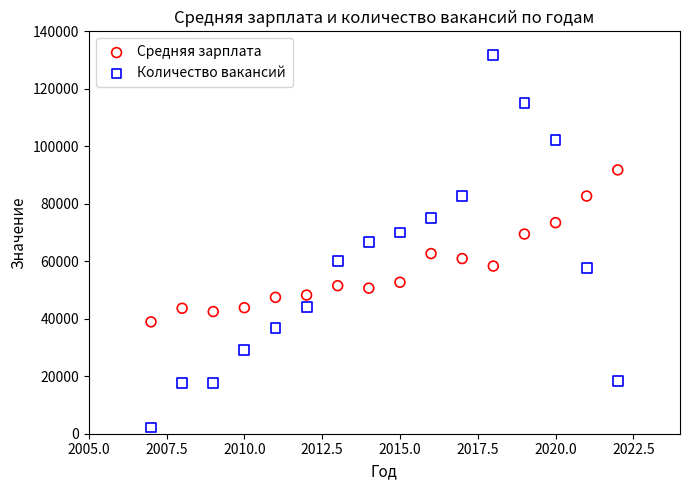

Across all data points, what is the range of Y values (max minus min)?

129505